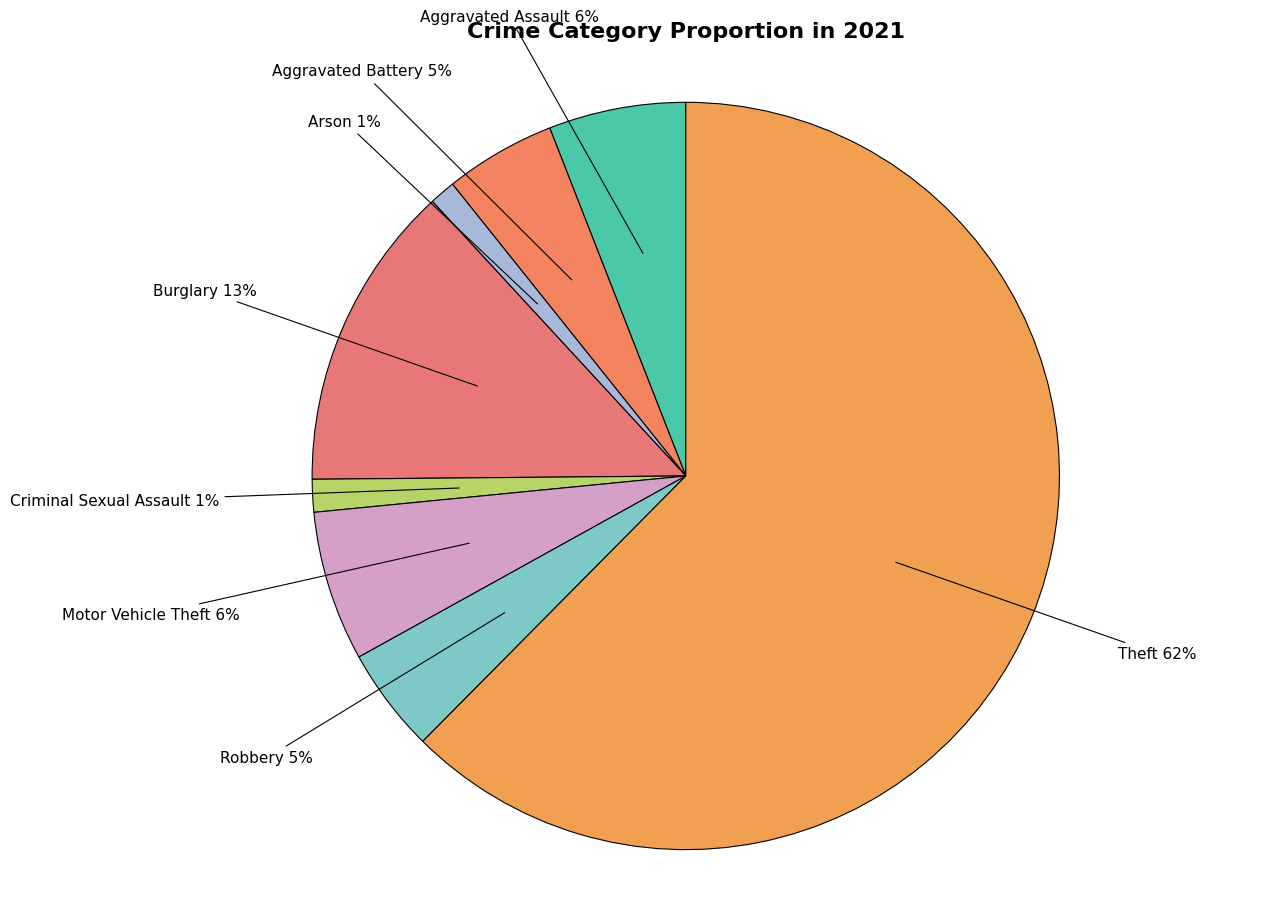

To the nearest percent, what is the average slice percentage?

12%